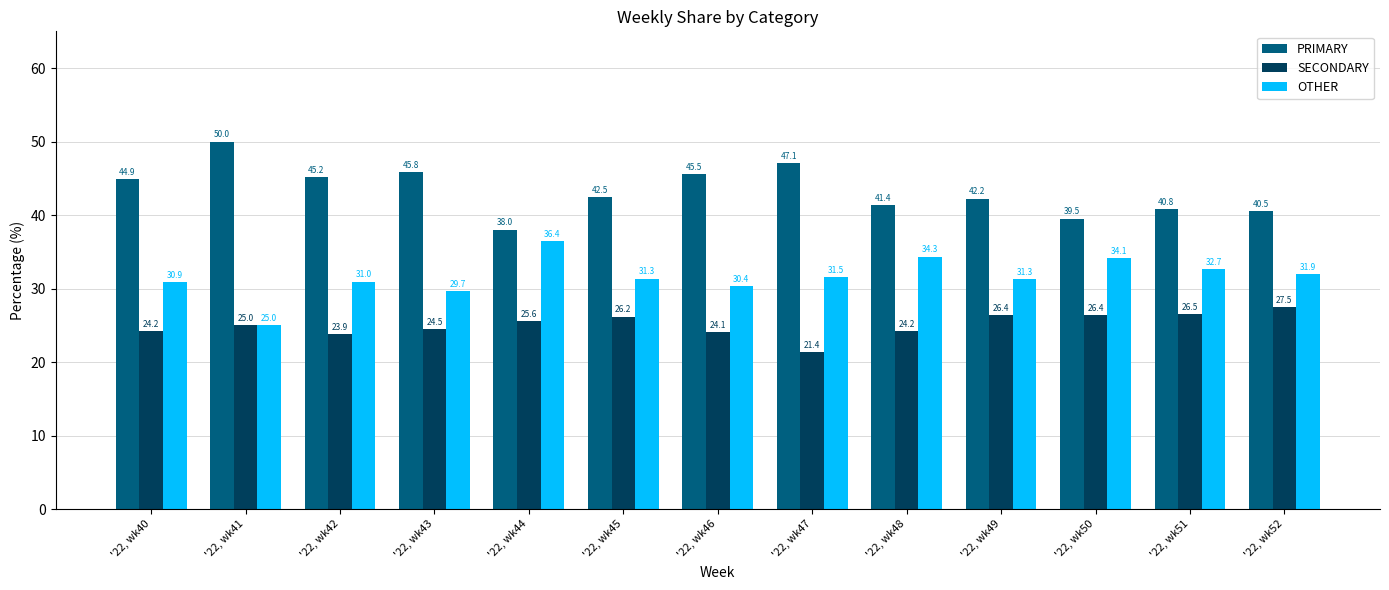

Which series has the widest spread of values?

PRIMARY